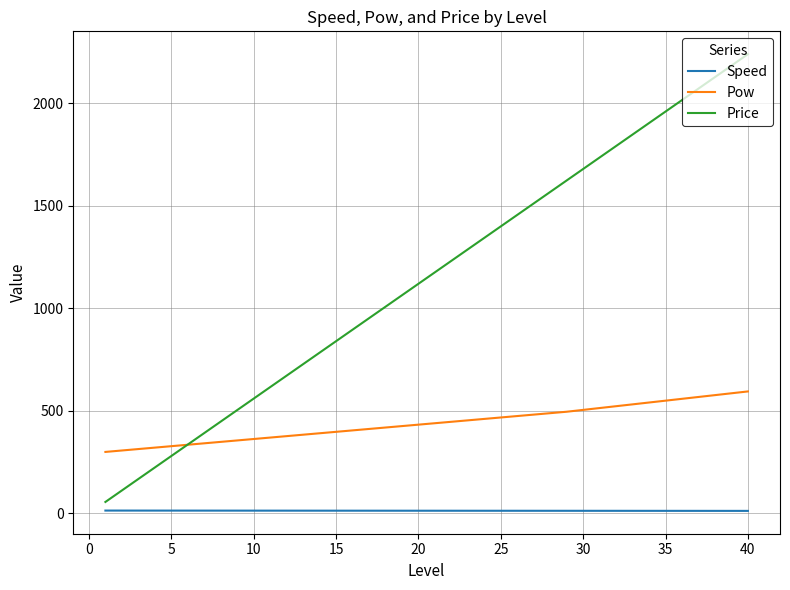

Rank the series by their maximum value, from highest to lowest.

Price, Pow, Speed